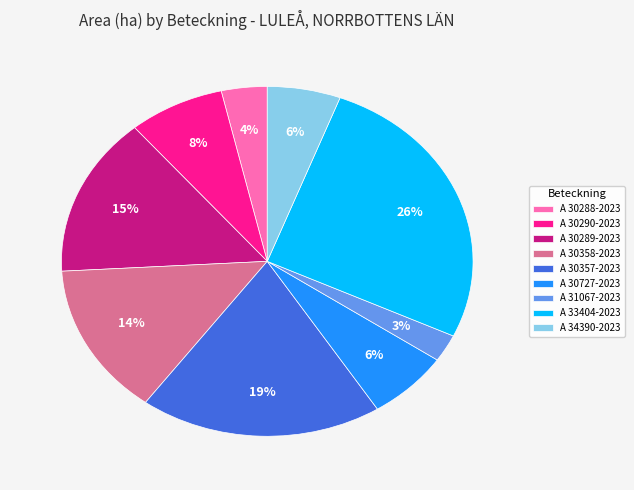

Is the sum of A 30290-2023 and A 30358-2023 greater than half?

No